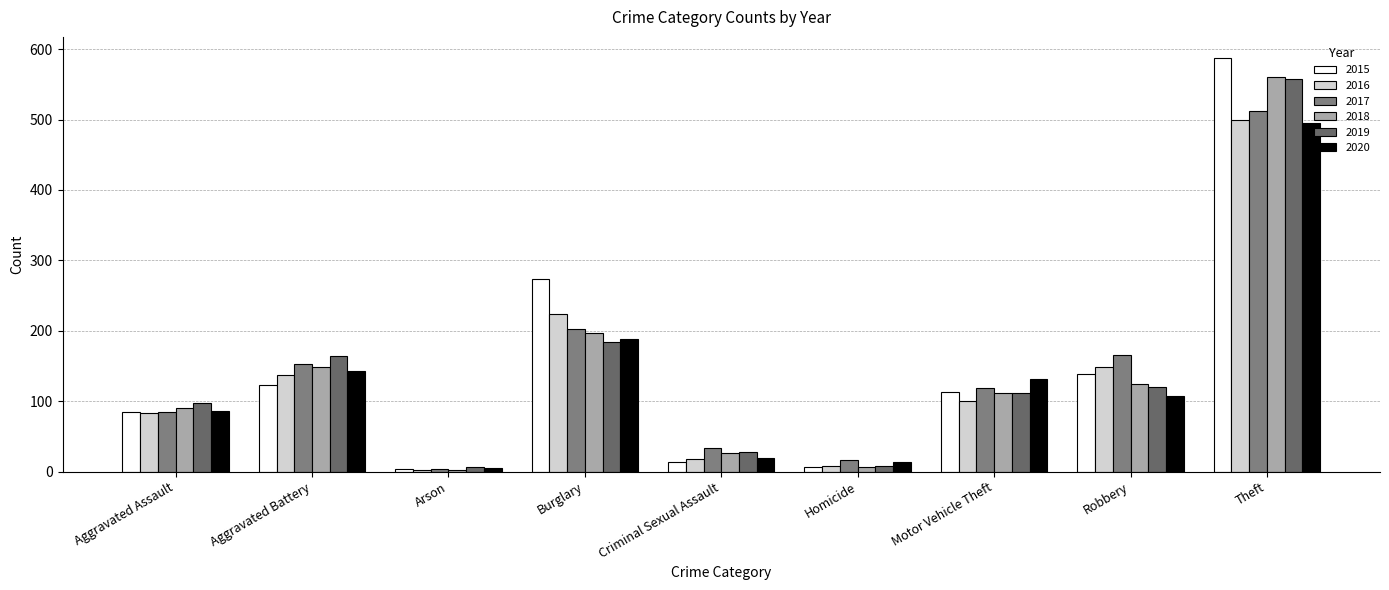

Reading left to right, what are all the values shown in this chart?

2015: Aggravated Assault=85	Aggravated Battery=123	Arson=4	Burglary=274	Criminal Sexual Assault=14	Homicide=7	Motor Vehicle Theft=113	Robbery=138	Theft=588
2016: Aggravated Assault=83	Aggravated Battery=137	Arson=2	Burglary=224	Criminal Sexual Assault=18	Homicide=8	Motor Vehicle Theft=101	Robbery=149	Theft=499
2017: Aggravated Assault=85	Aggravated Battery=153	Arson=4	Burglary=202	Criminal Sexual Assault=34	Homicide=16	Motor Vehicle Theft=119	Robbery=165	Theft=512
2018: Aggravated Assault=91	Aggravated Battery=149	Arson=3	Burglary=197	Criminal Sexual Assault=26	Homicide=7	Motor Vehicle Theft=112	Robbery=124	Theft=560
2019: Aggravated Assault=97	Aggravated Battery=164	Arson=6	Burglary=184	Criminal Sexual Assault=28	Homicide=8	Motor Vehicle Theft=112	Robbery=120	Theft=558
2020: Aggravated Assault=86	Aggravated Battery=143	Arson=5	Burglary=189	Criminal Sexual Assault=20	Homicide=13	Motor Vehicle Theft=131	Robbery=108	Theft=495